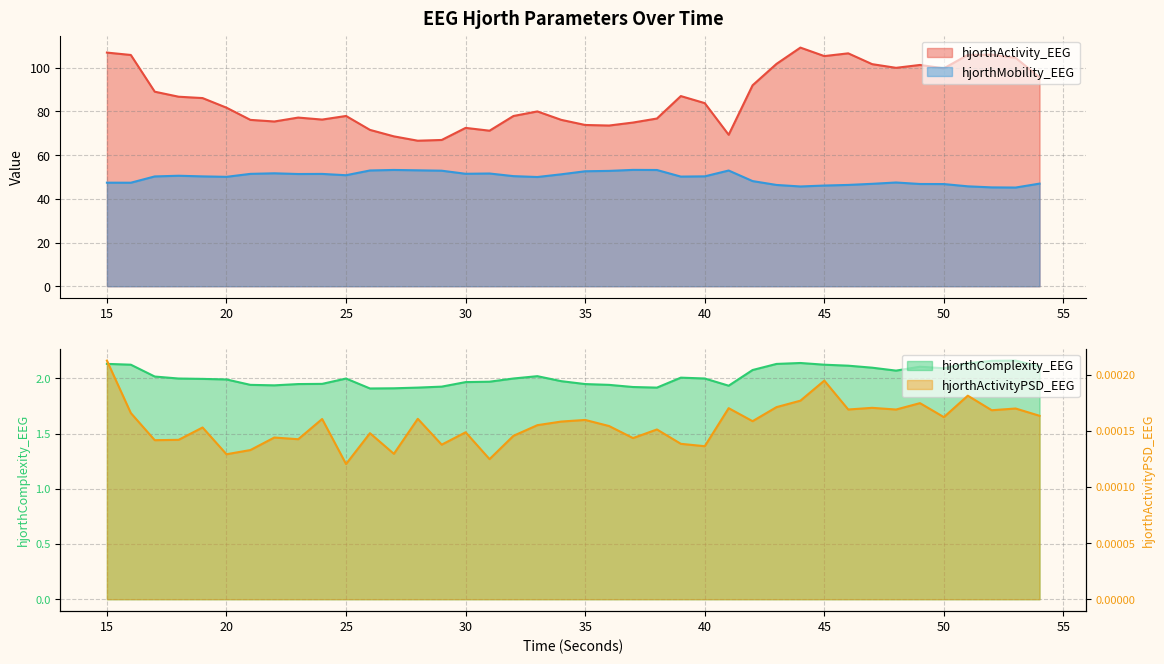

True or false: hjorthActivity_EEG and hjorthActivityPSD_EEG intersect in this chart.

False